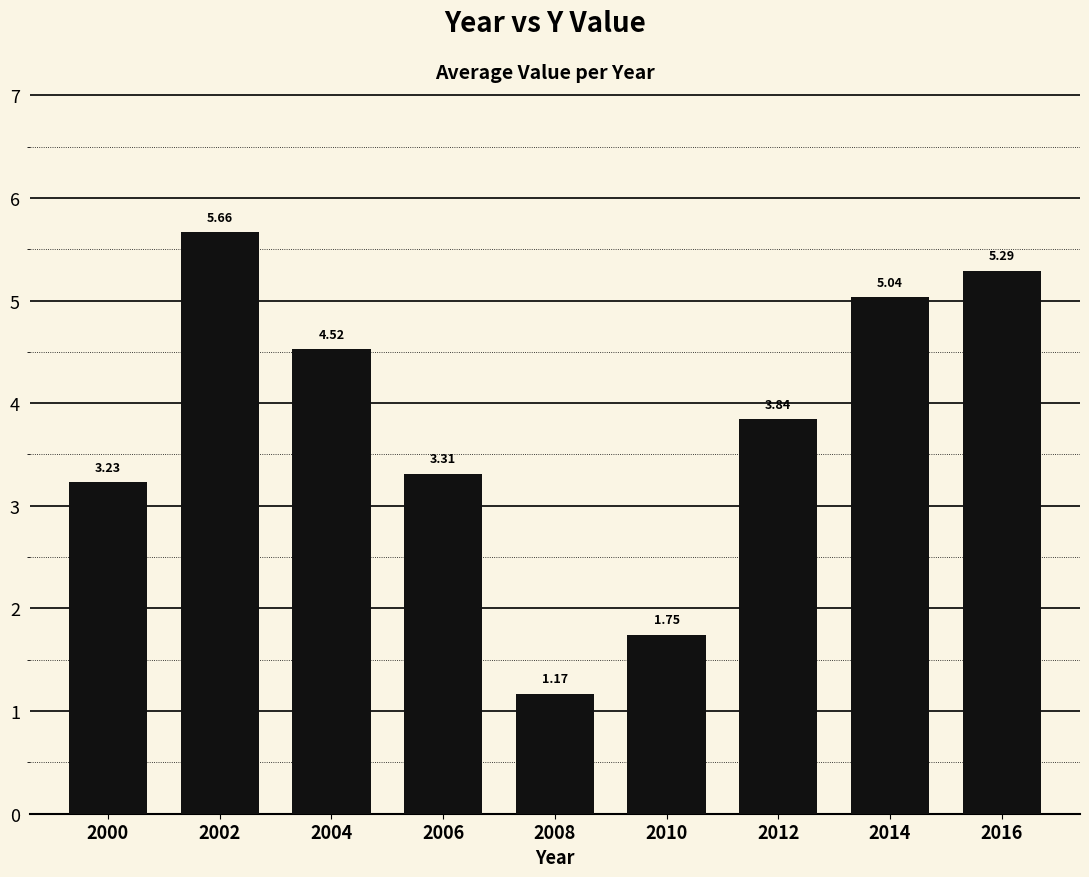

Approximately how many times larger is the value at 2002 compared to 2012?

1.5